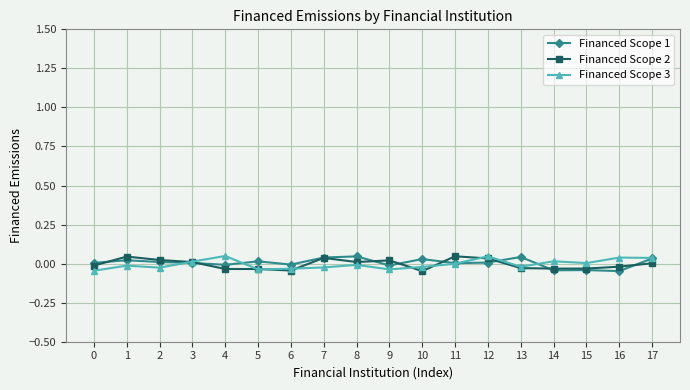

Which series has the largest total across all categories?

Financed Scope 1